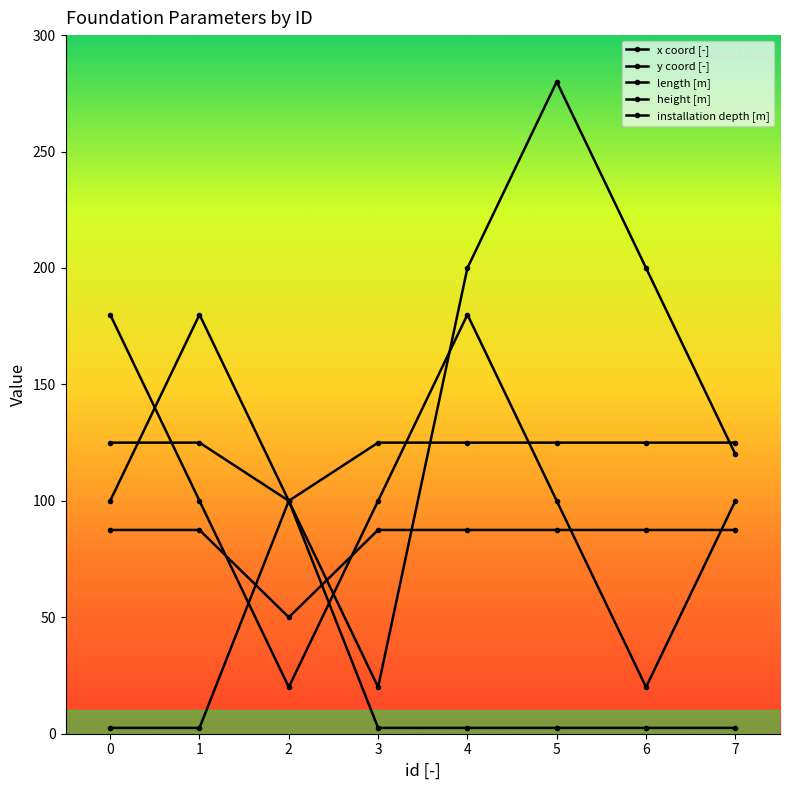

What is the lowest value of the length [m] series?

50.0